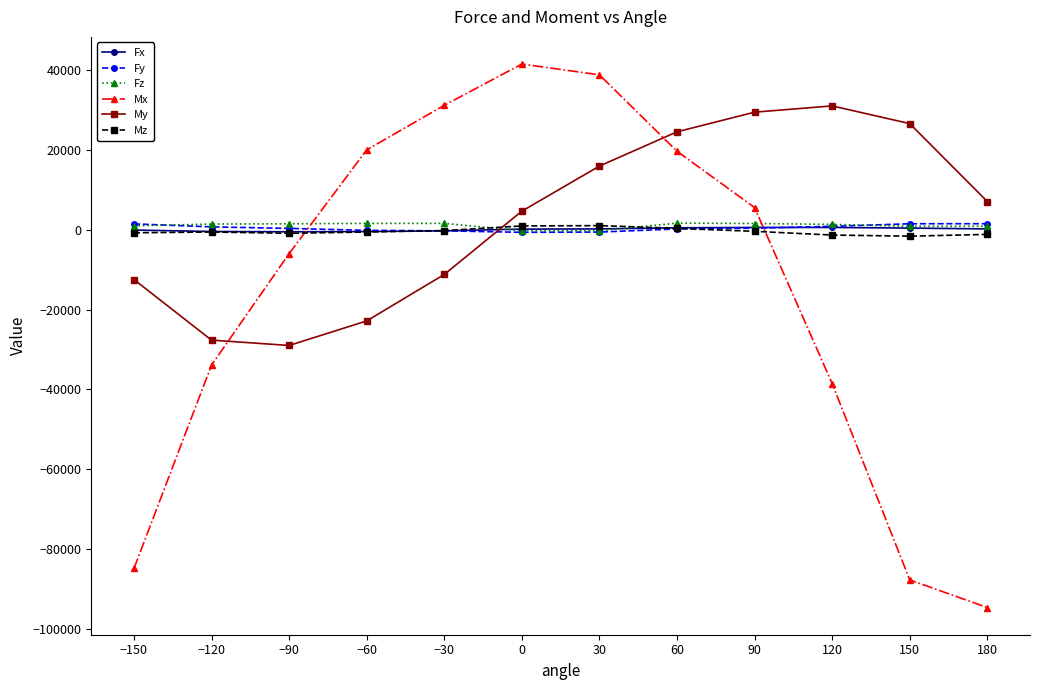

True or false: Mx has more than 0 points higher than both neighbors.

True